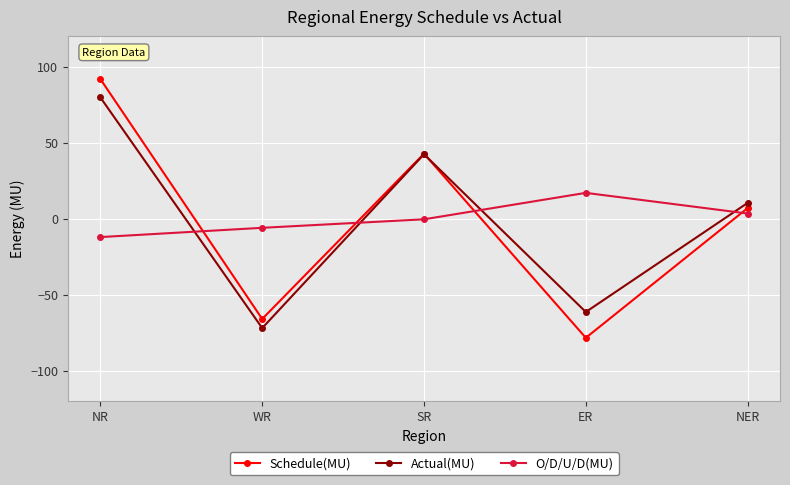

Reading left to right, extract all data points from this chart.

Schedule(MU): NR=91.9	WR=-66.0	SR=42.8	ER=-78.4	NER=7.0
Actual(MU): NR=79.8	WR=-72.0	SR=42.4	ER=-61.4	NER=10.4
O/D/U/D(MU): NR=-12.1	WR=-6.0	SR=-0.4	ER=17.0	NER=3.4